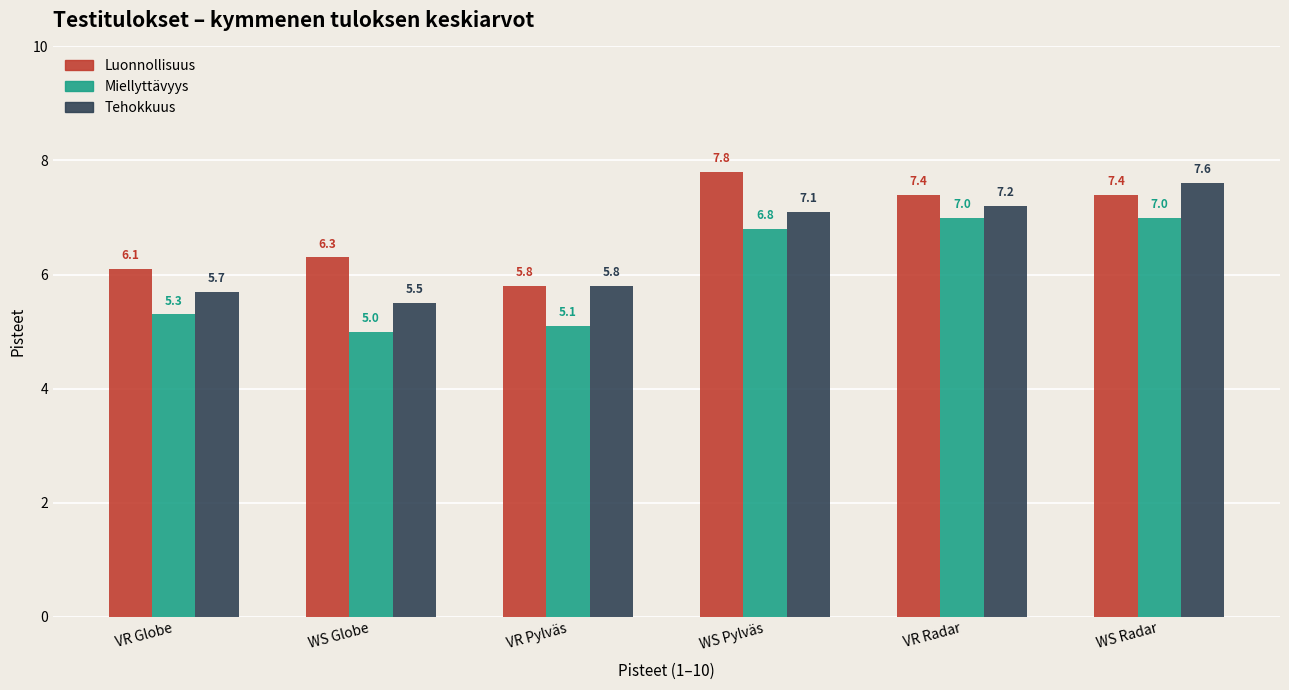

How many bars are there in each group?

3